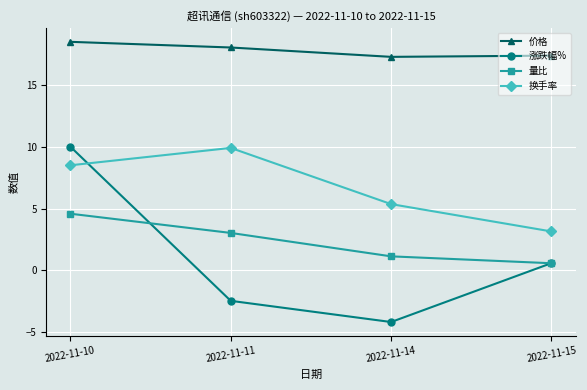

What is the difference between the maximum and minimum values in the 价格 series?

1.2